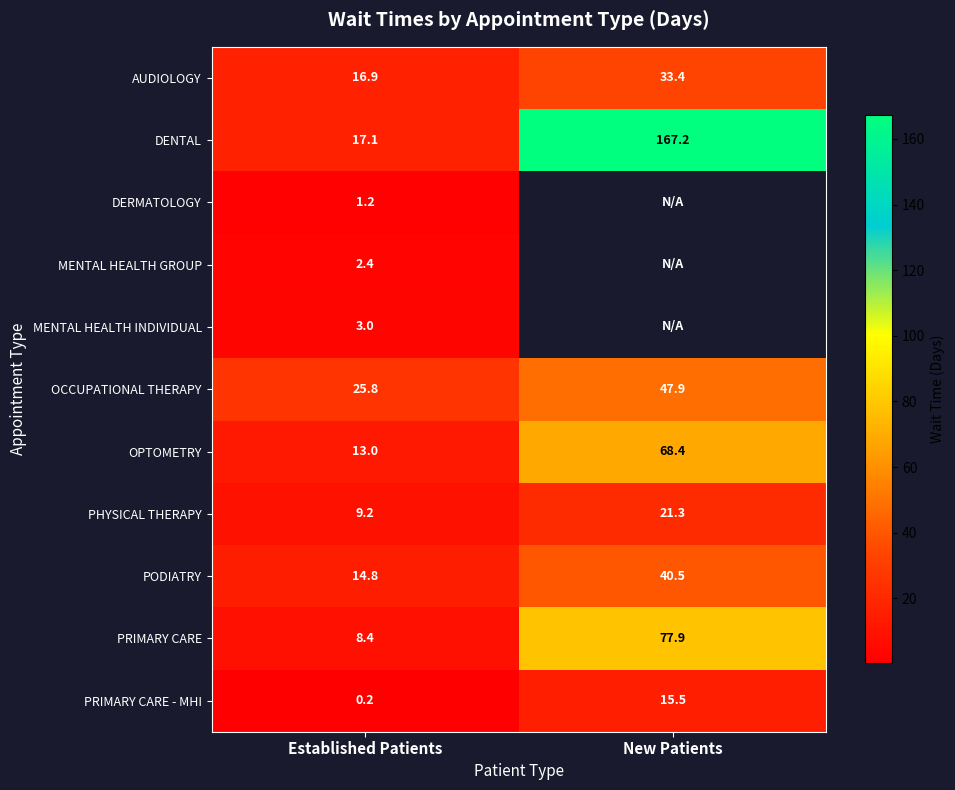

Rank the categories by PRIMARY CARE value from highest to lowest.

New Patients, Established Patients